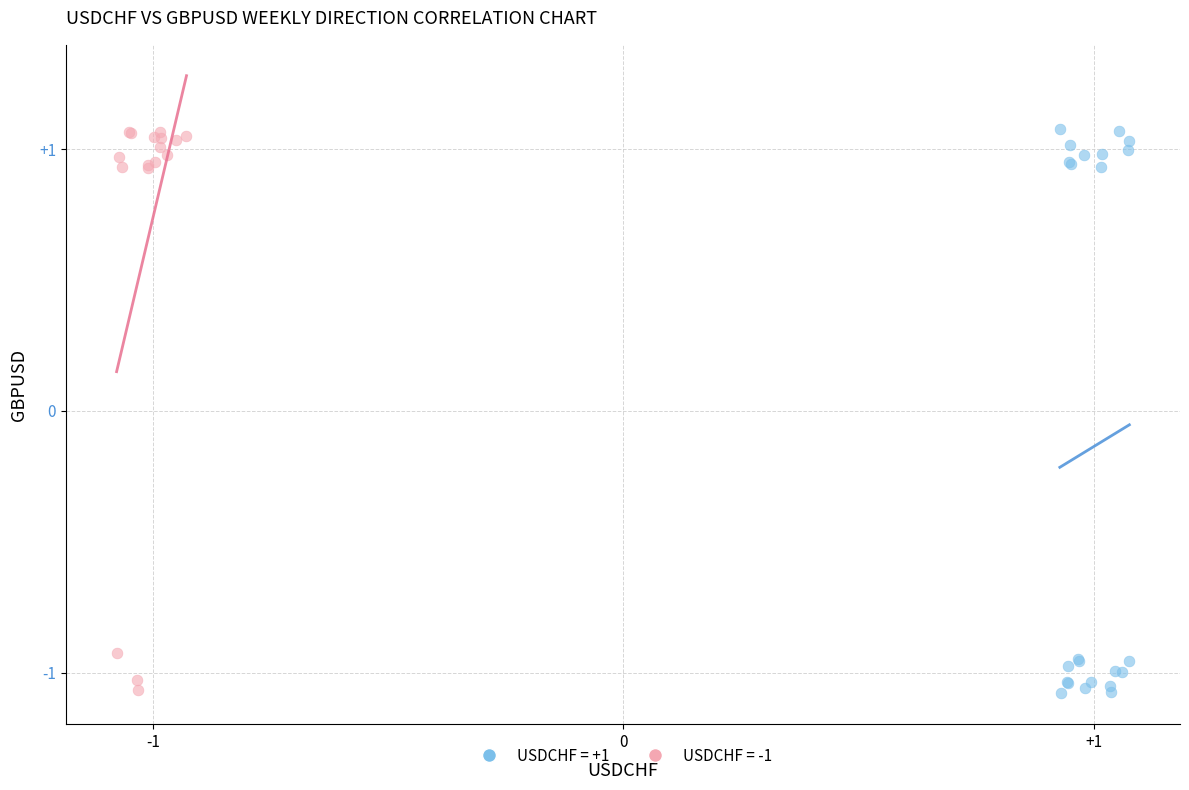

What are all the series names shown in the legend?

USDCHF = +1, USDCHF = -1